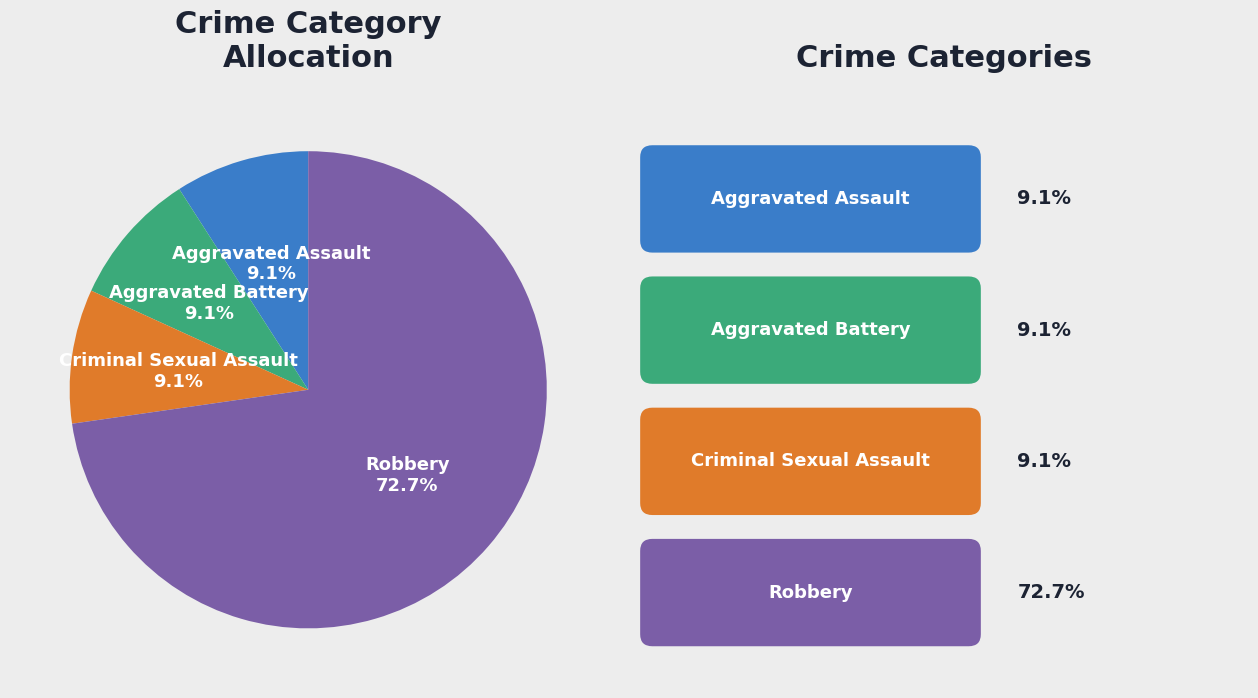

To the nearest percent, what portion does Criminal Sexual Assault represent?

9%